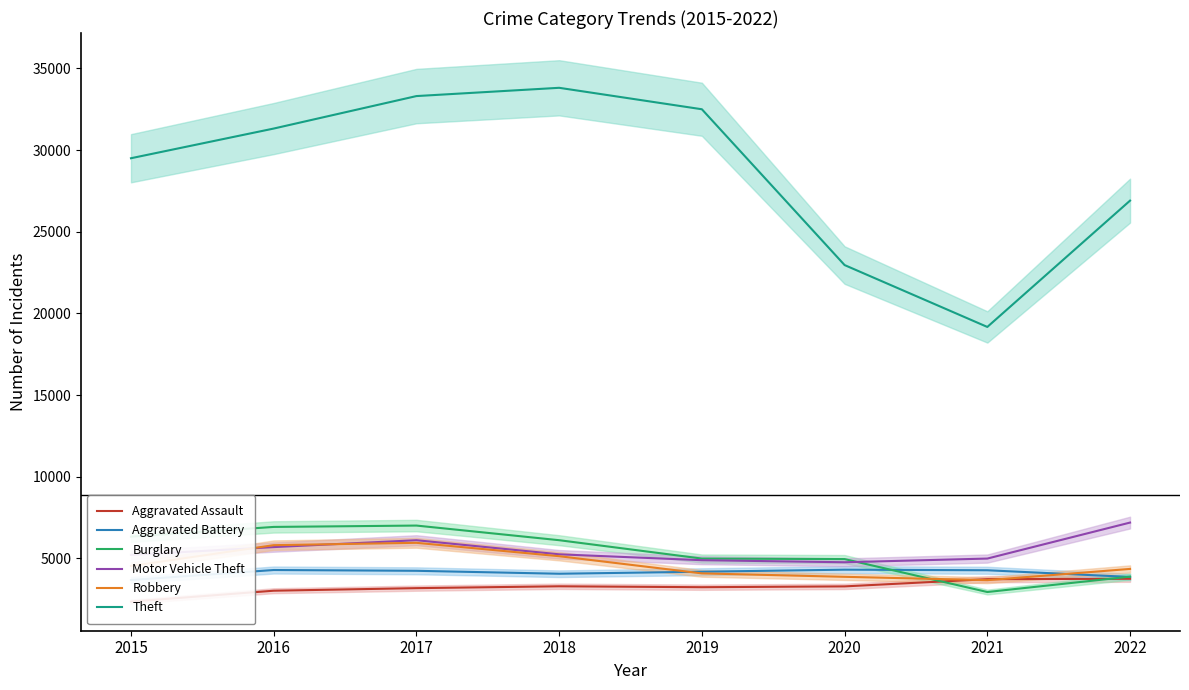

What is the difference between the highest and lowest values at 2022?

23147